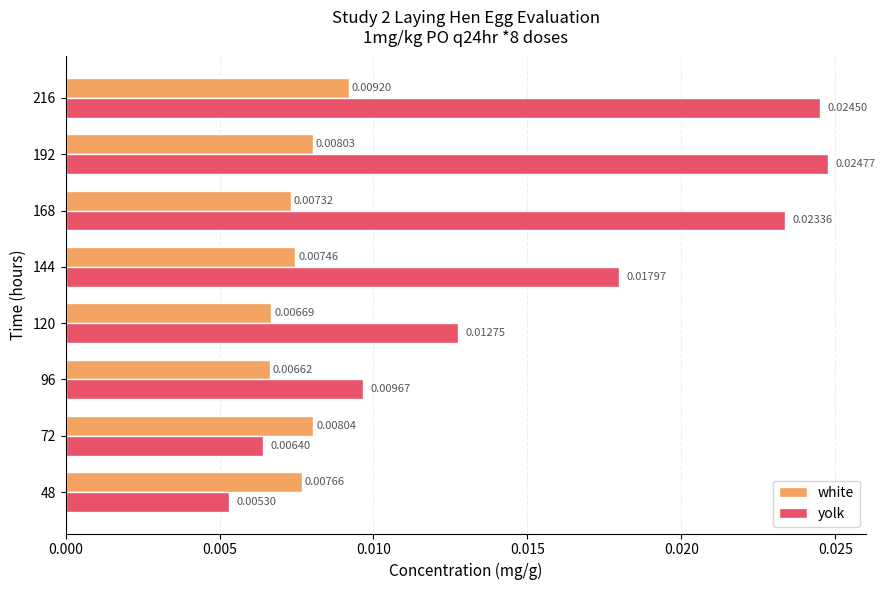

Between 48 and 192, which series saw the biggest shift?

yolk